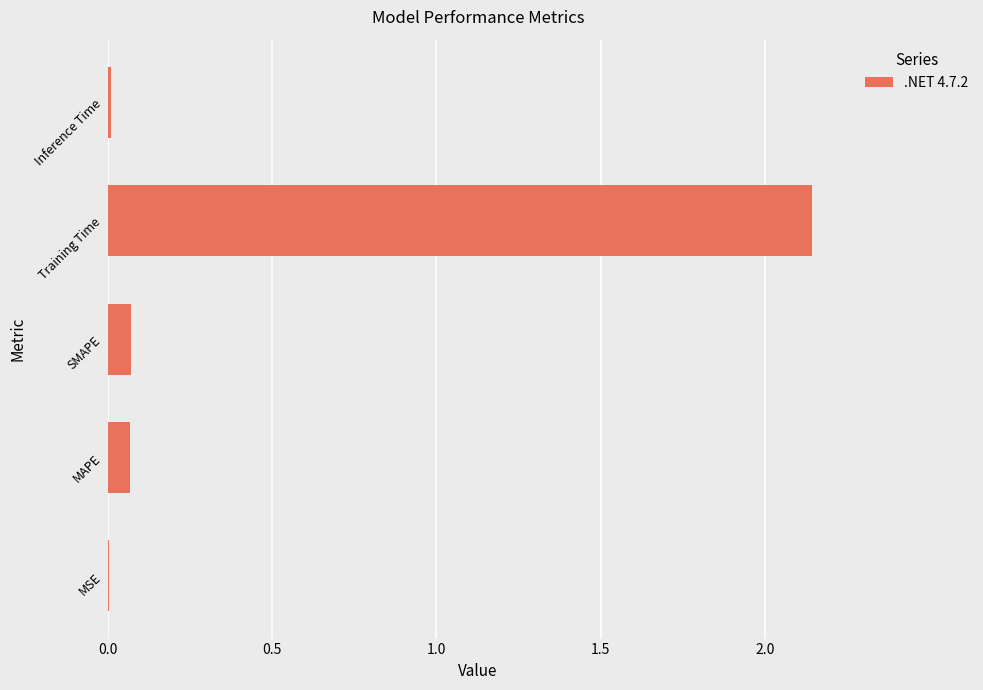

What is the sum of all values?

2.3